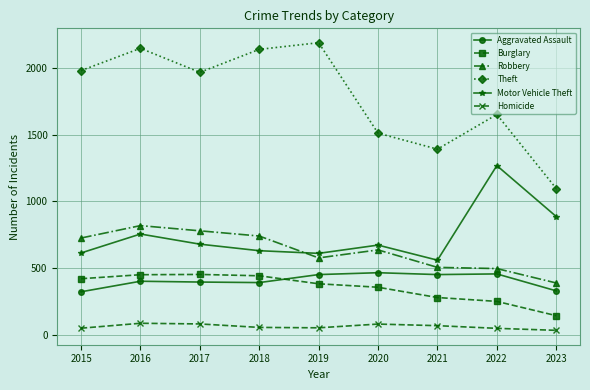

At which category is the sum across all series the highest?

2016